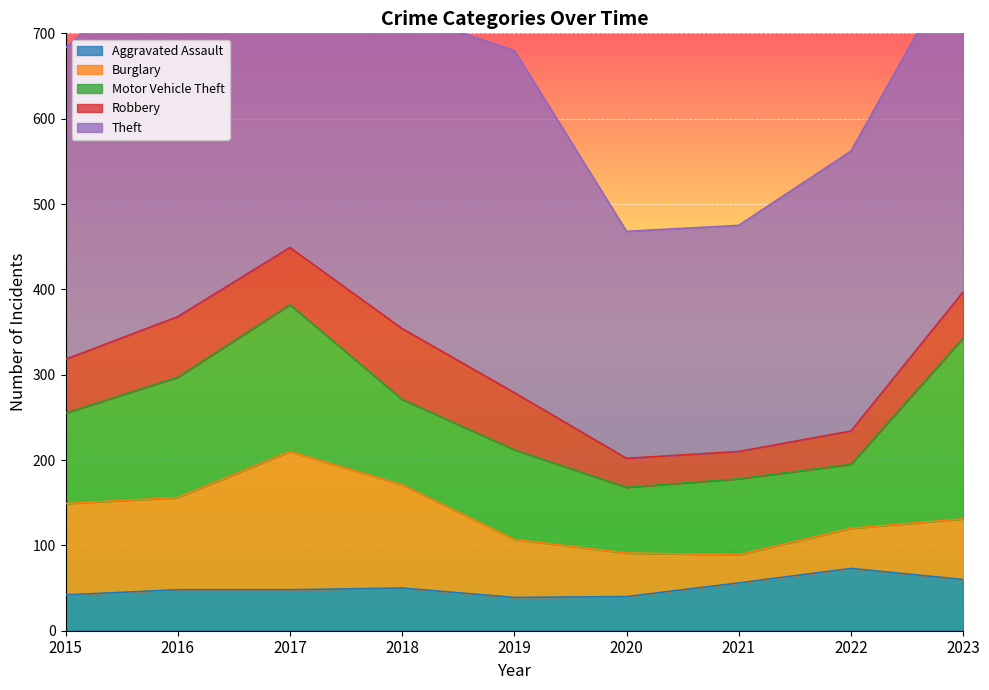

Rank the series at 2015 from highest to lowest value.

Theft, Burglary, Motor Vehicle Theft, Robbery, Aggravated Assault